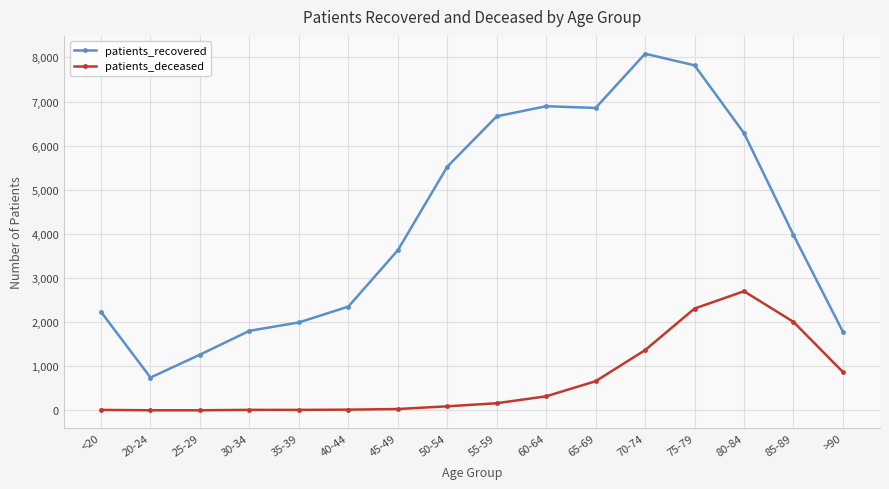

At which category does patients_recovered reach its first local valley?

20-24